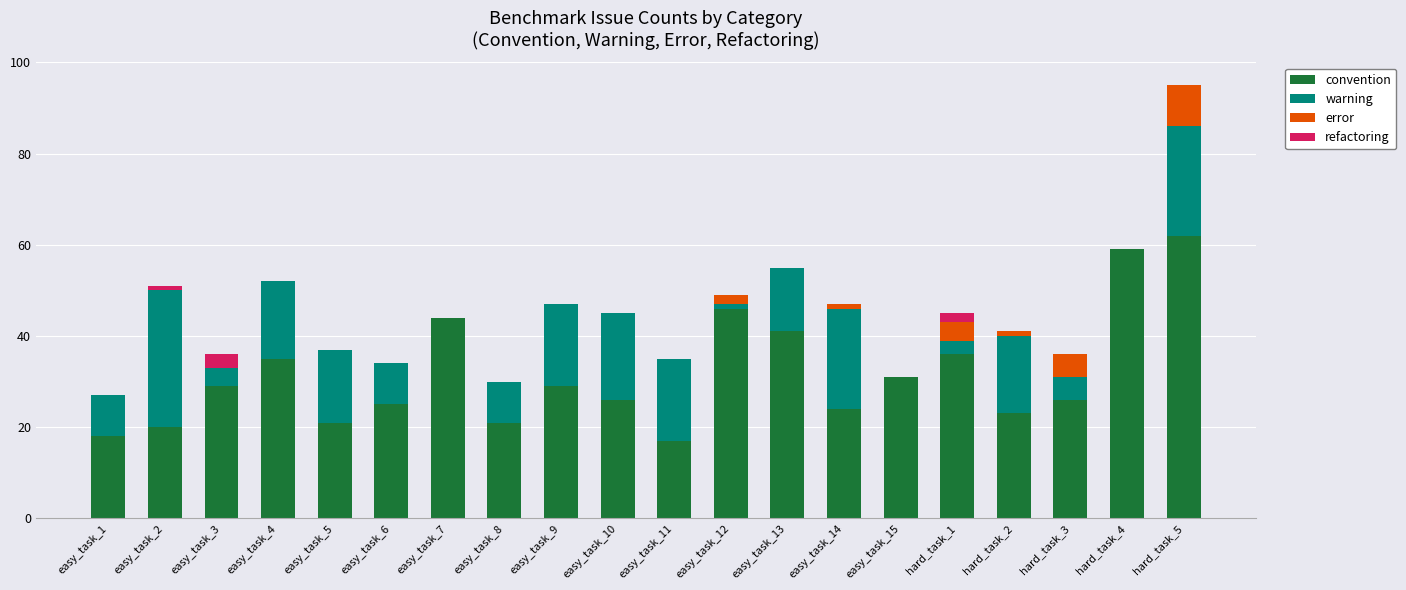

What is the sum of all convention values?

633